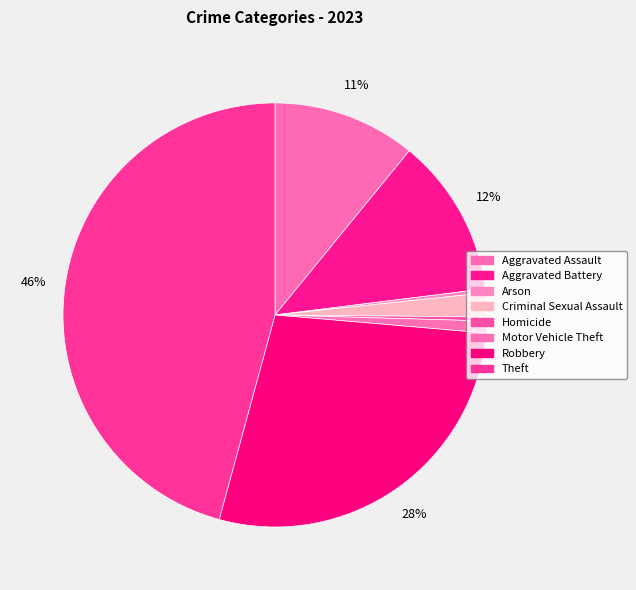

Count the number of slices in the pie.

8